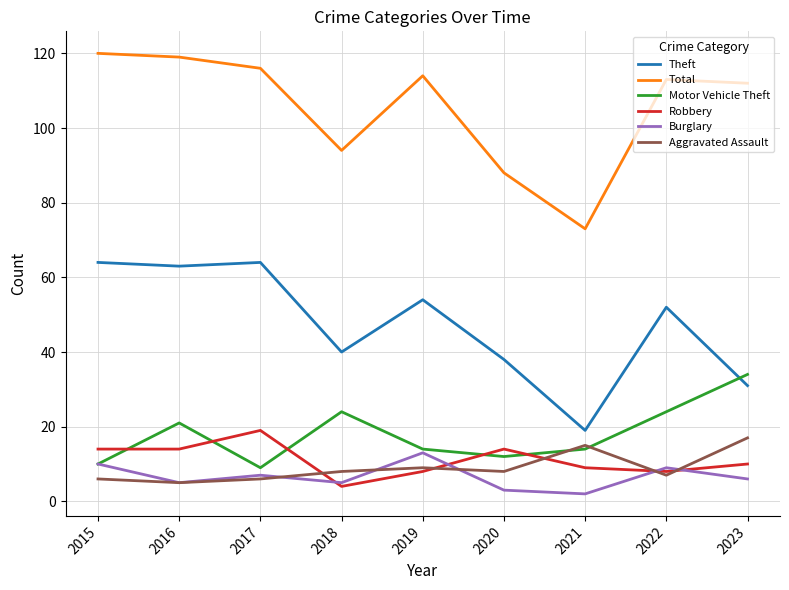

Which series has the largest range (max minus min)?

Total